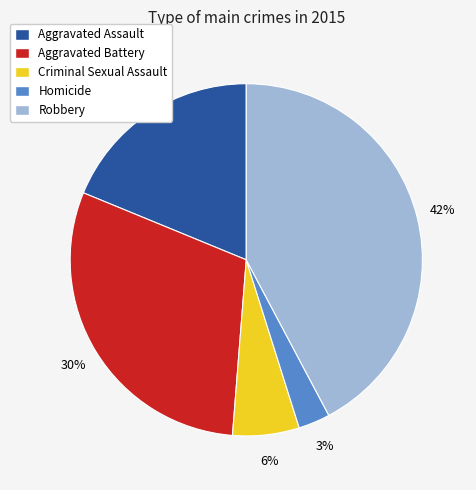

Is there any slice that represents more than half of the pie?

No